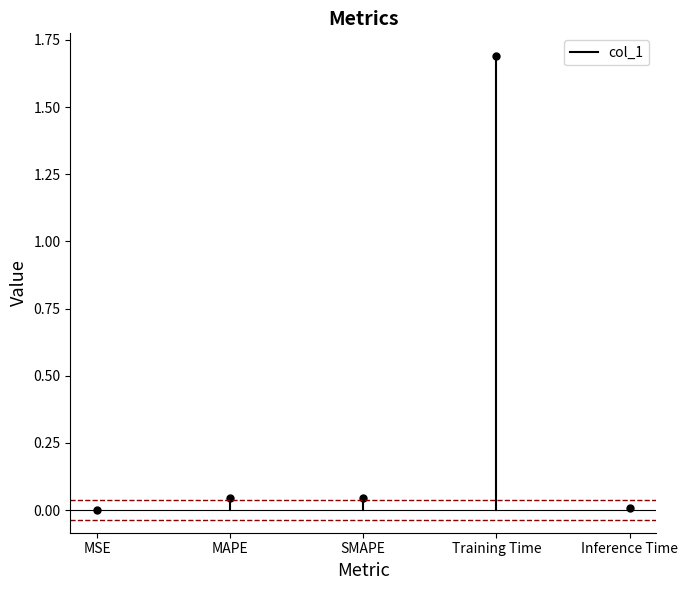

True or false: the data shows -0.0 at MSE.

False